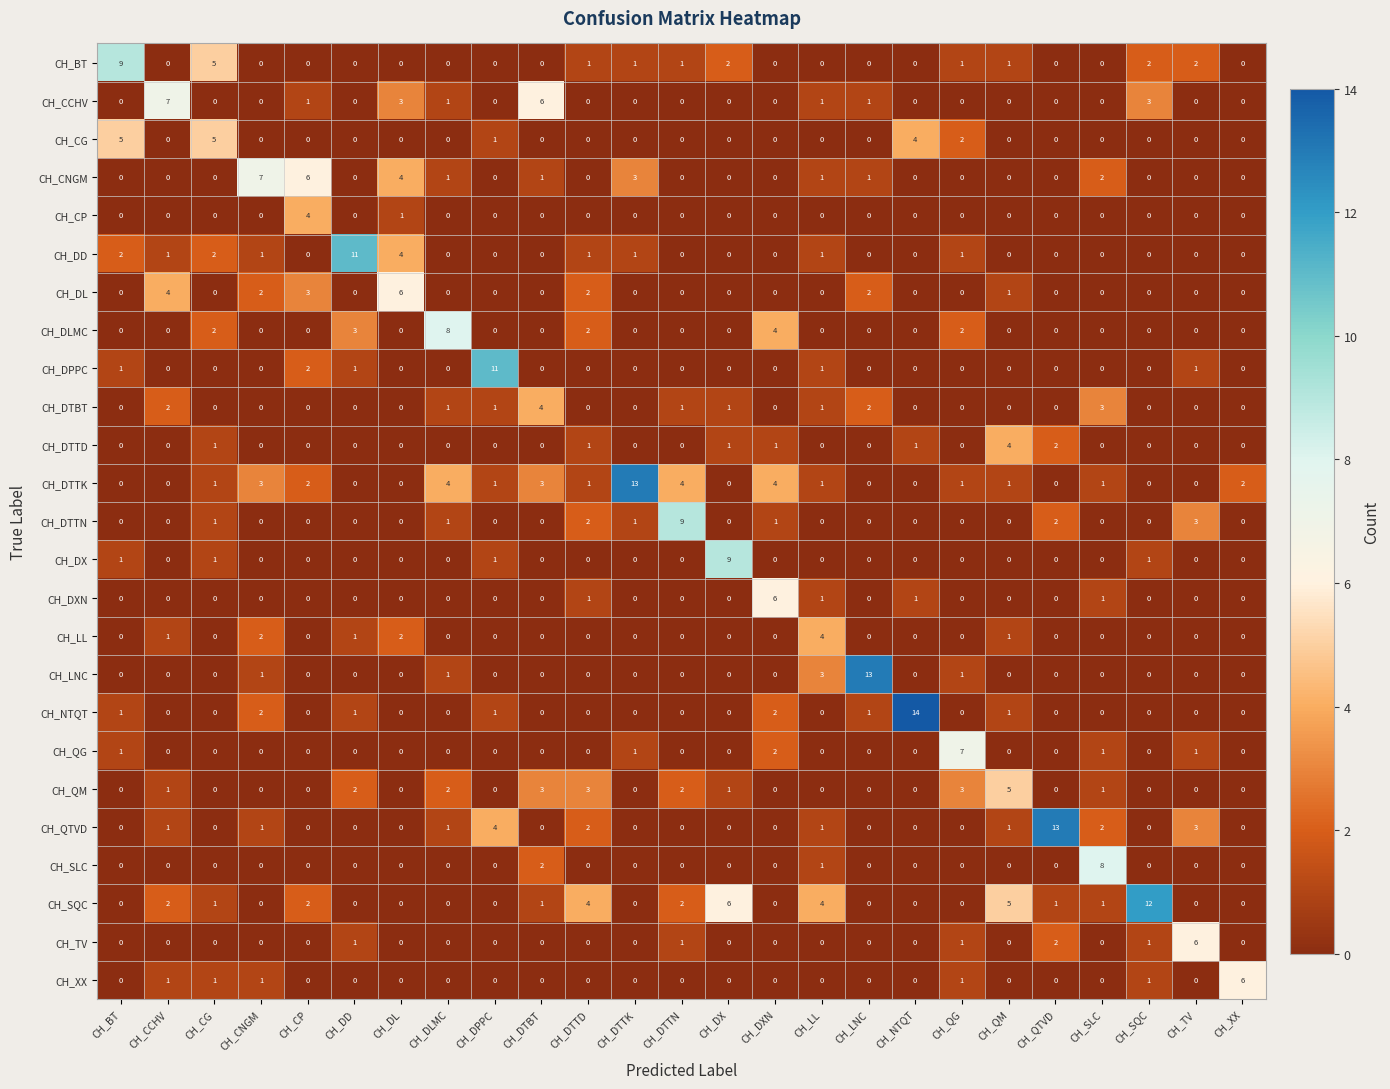

How many series are shown in this chart?

25